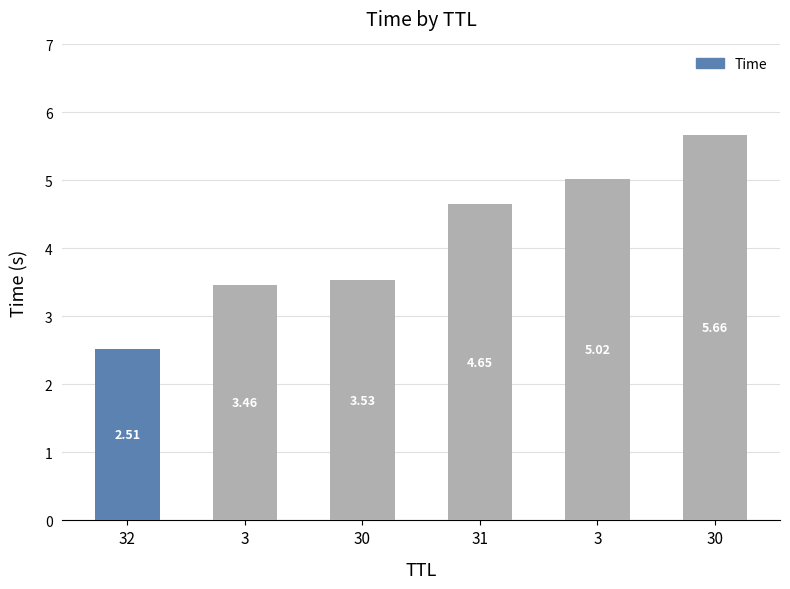

At which category does the chart reach its peak across all series?

30